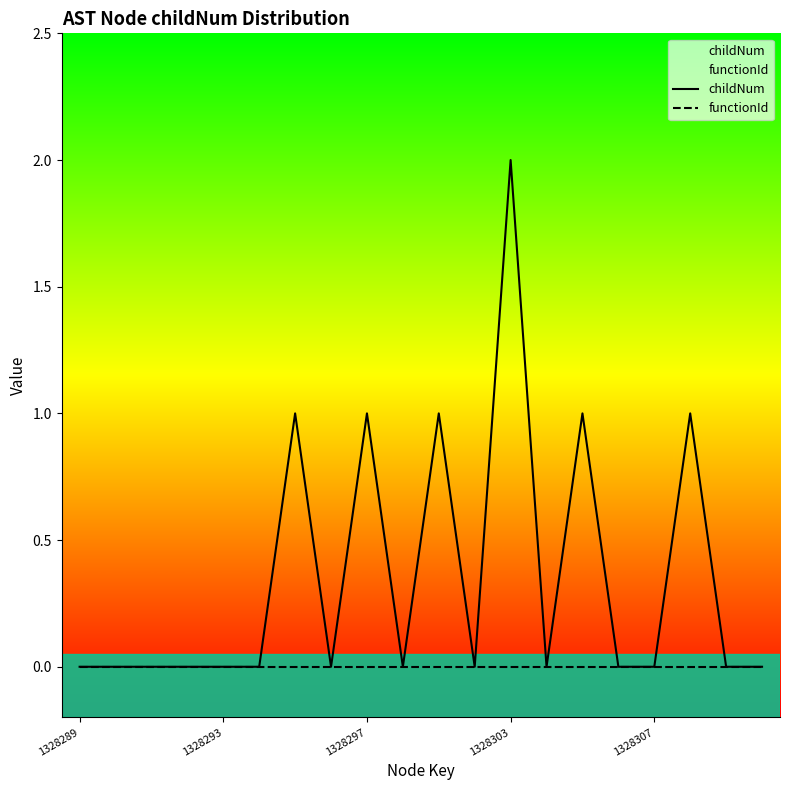

Which label corresponds to the largest value in the chart?

1328303